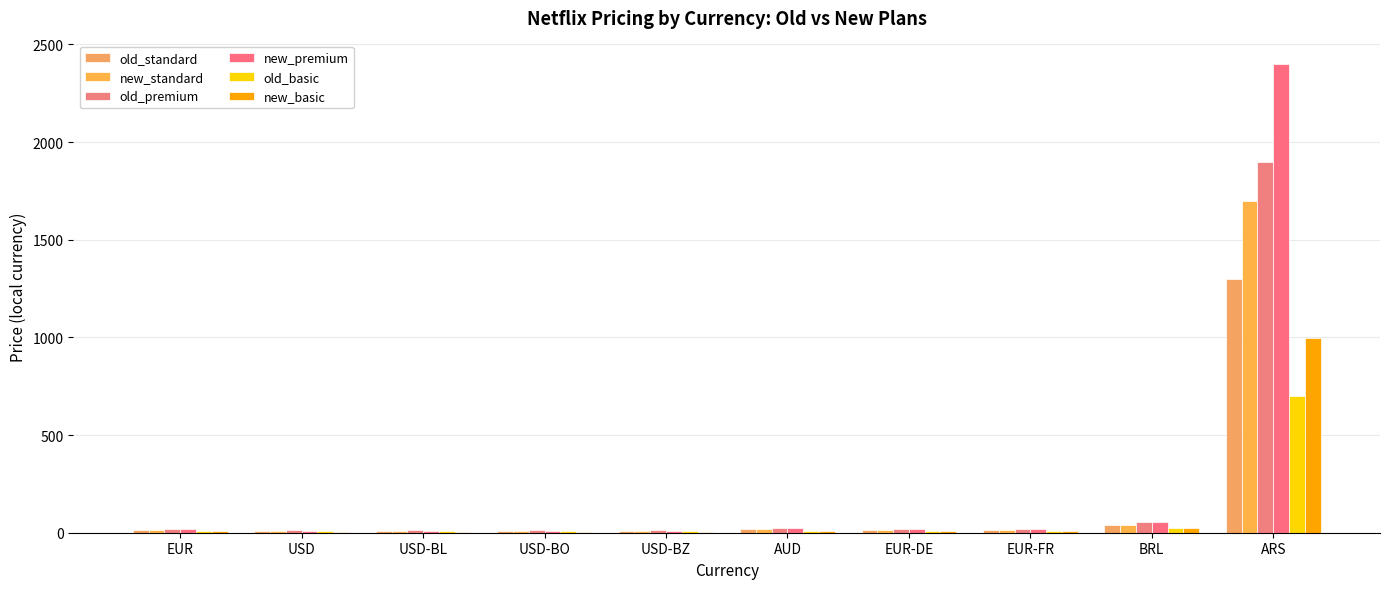

How many data points does each series have?

10